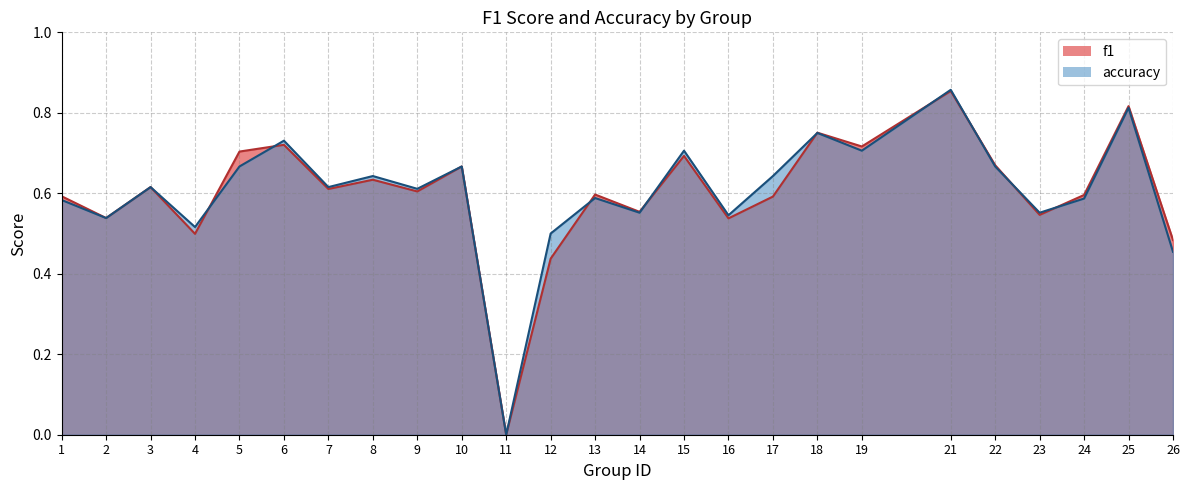

The accuracy series shows 0.7 at 15. True or false?

True